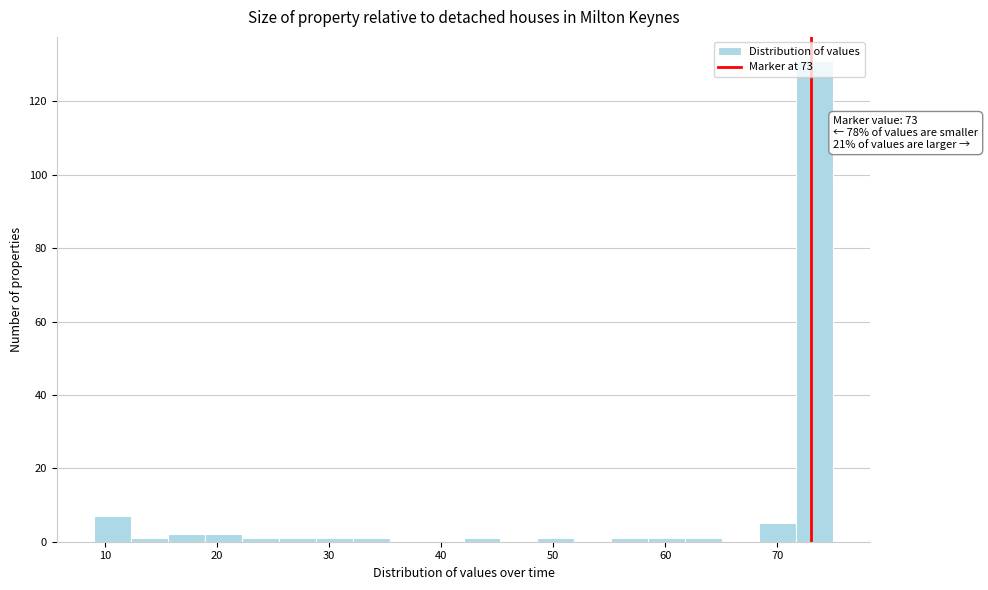

Read against the x-axis, roughly where is the centre of the tallest bar?

73